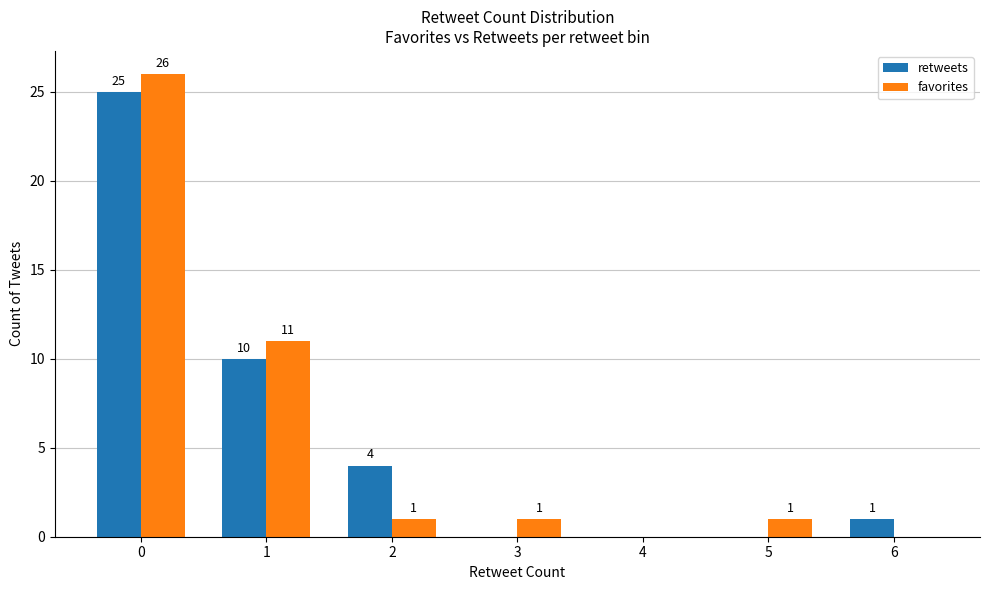

Are the bars horizontal?

No